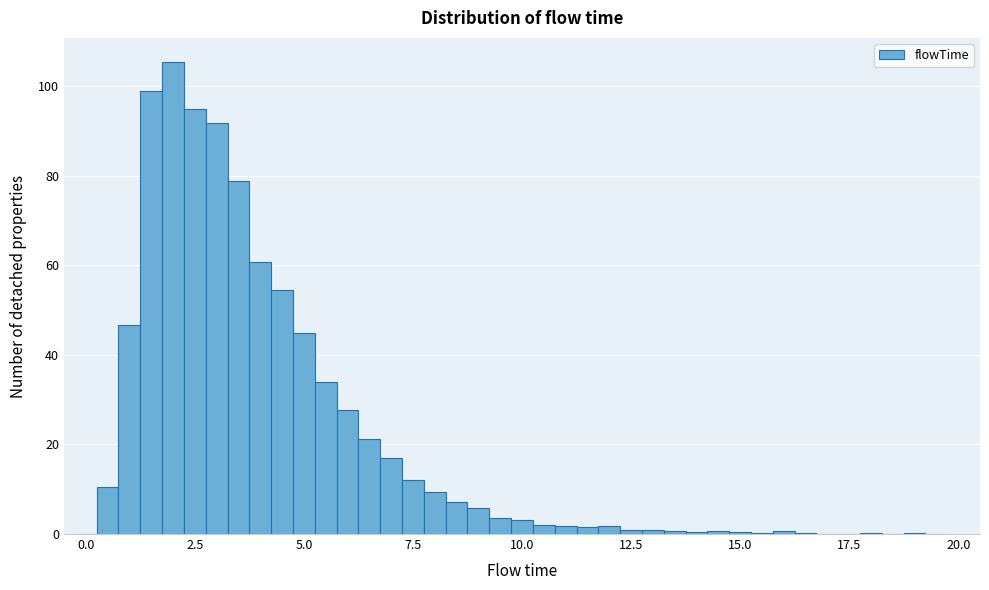

Around what value on the x-axis is the tallest bar? Give the approximate position of its centre, as read against the axis.

2.0